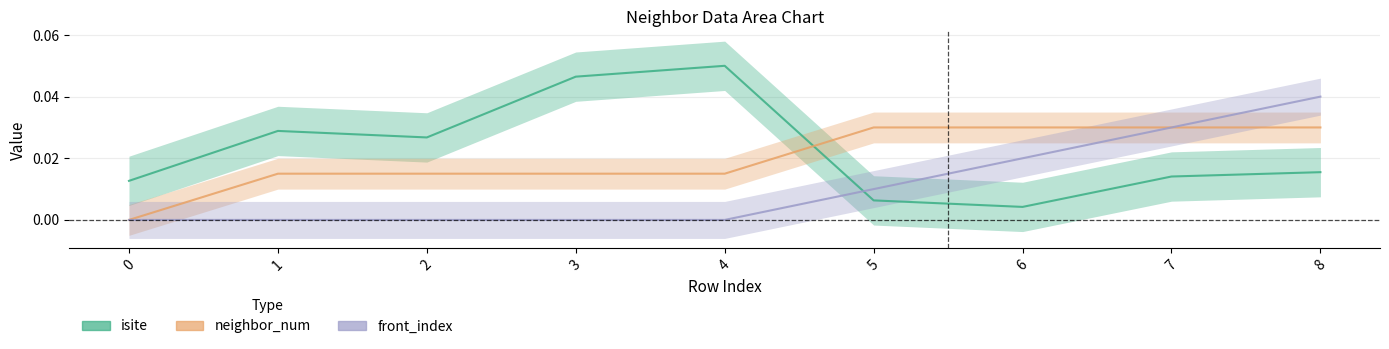

Reading left to right, extract all data points from this chart.

isite: 0=0.0	1=0.0	2=0.0	3=0.0	4=0.1	5=0.0	6=0.0	7=0.0	8=0.0
neighbor_num: 0=0.0	1=0.0	2=0.0	3=0.0	4=0.0	5=0.0	6=0.0	7=0.0	8=0.0
front_index: 0=0.0	1=0.0	2=0.0	3=0.0	4=0.0	5=0.0	6=0.0	7=0.0	8=0.0